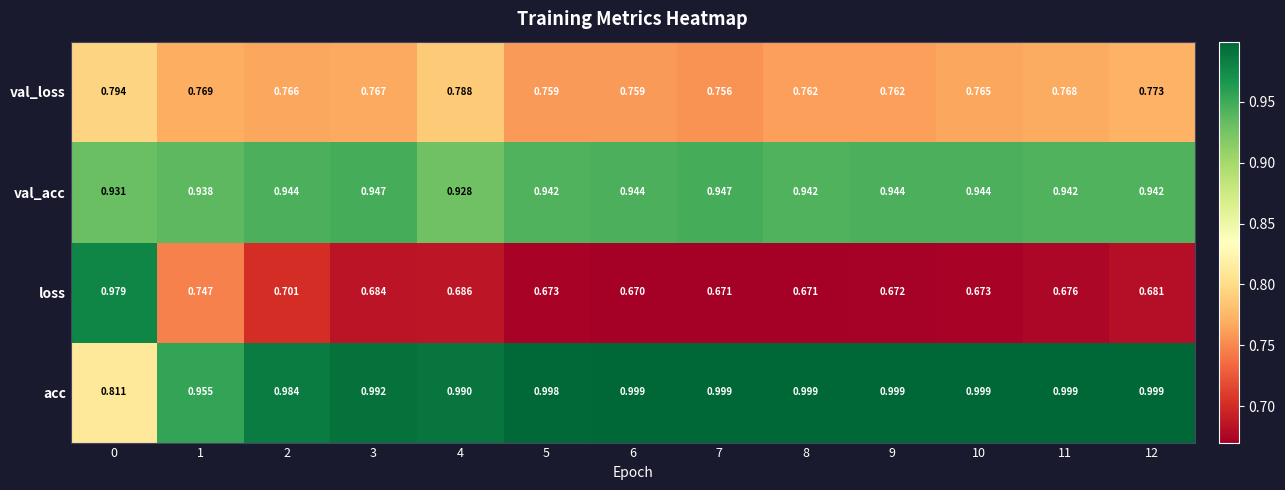

Which series has the widest spread of values?

loss